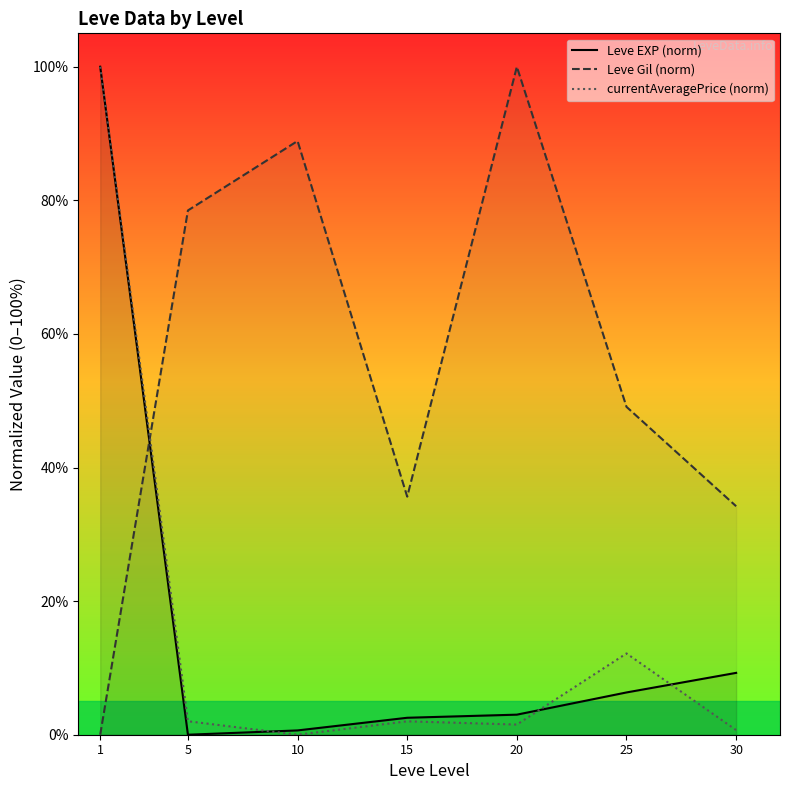

How many data points in currentAveragePrice (norm) are above 2?

4